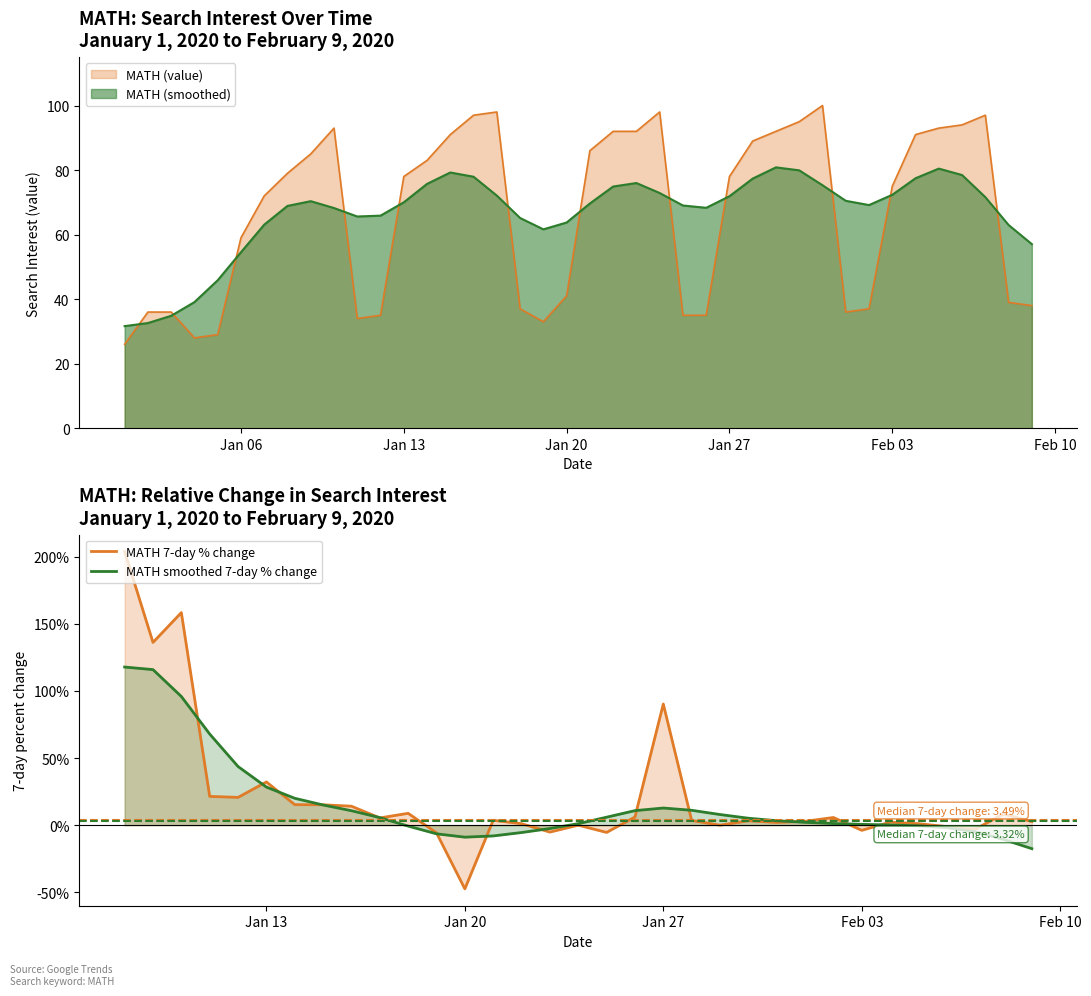

Is it true that MATH smoothed 7-day % change equals -27.3 at 39?

False